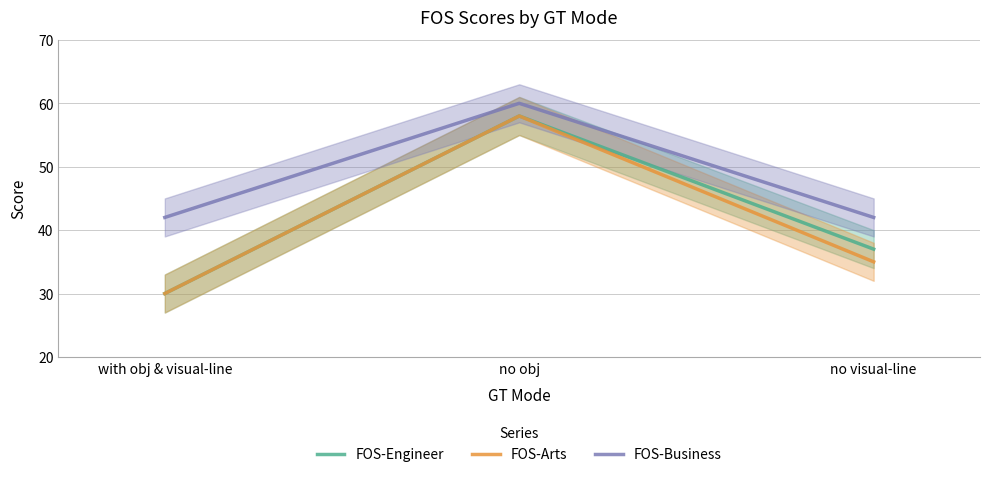

What position from the right is with obj & visual-line?

3